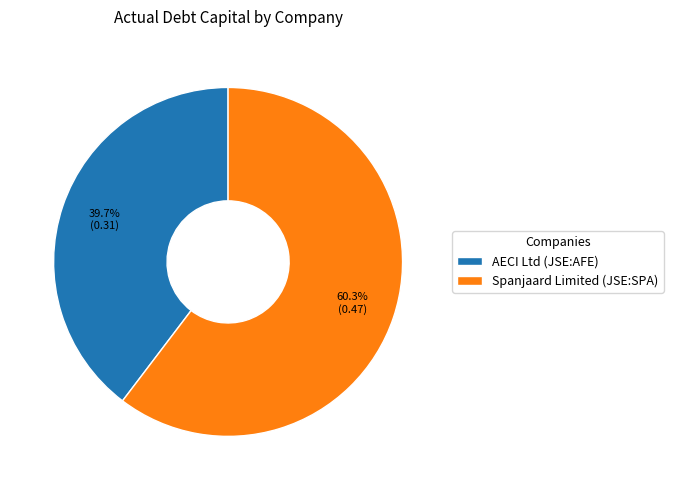

Rank the categories by value from highest to lowest.

Spanjaard Limited (JSE:SPA), AECI Ltd (JSE:AFE)